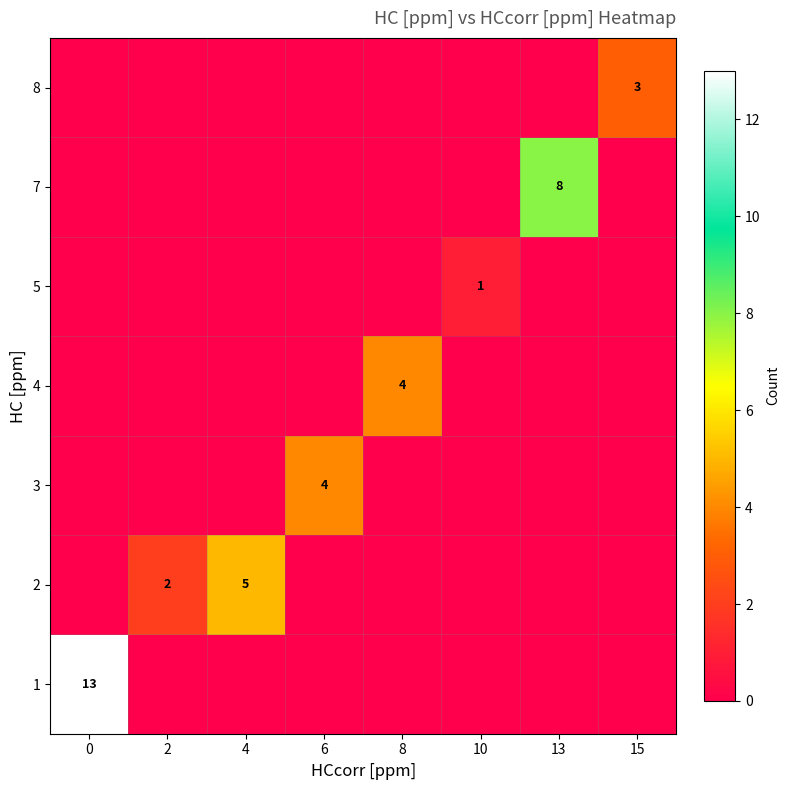

Reading left to right, extract all data points from this chart.

row_0: 0=13	2=0	4=0	6=0	8=0	10=0	13=0	15=0
row_1: 0=0	2=2	4=5	6=0	8=0	10=0	13=0	15=0
row_2: 0=0	2=0	4=0	6=4	8=0	10=0	13=0	15=0
row_3: 0=0	2=0	4=0	6=0	8=4	10=0	13=0	15=0
row_4: 0=0	2=0	4=0	6=0	8=0	10=1	13=0	15=0
row_5: 0=0	2=0	4=0	6=0	8=0	10=0	13=8	15=0
row_6: 0=0	2=0	4=0	6=0	8=0	10=0	13=0	15=3